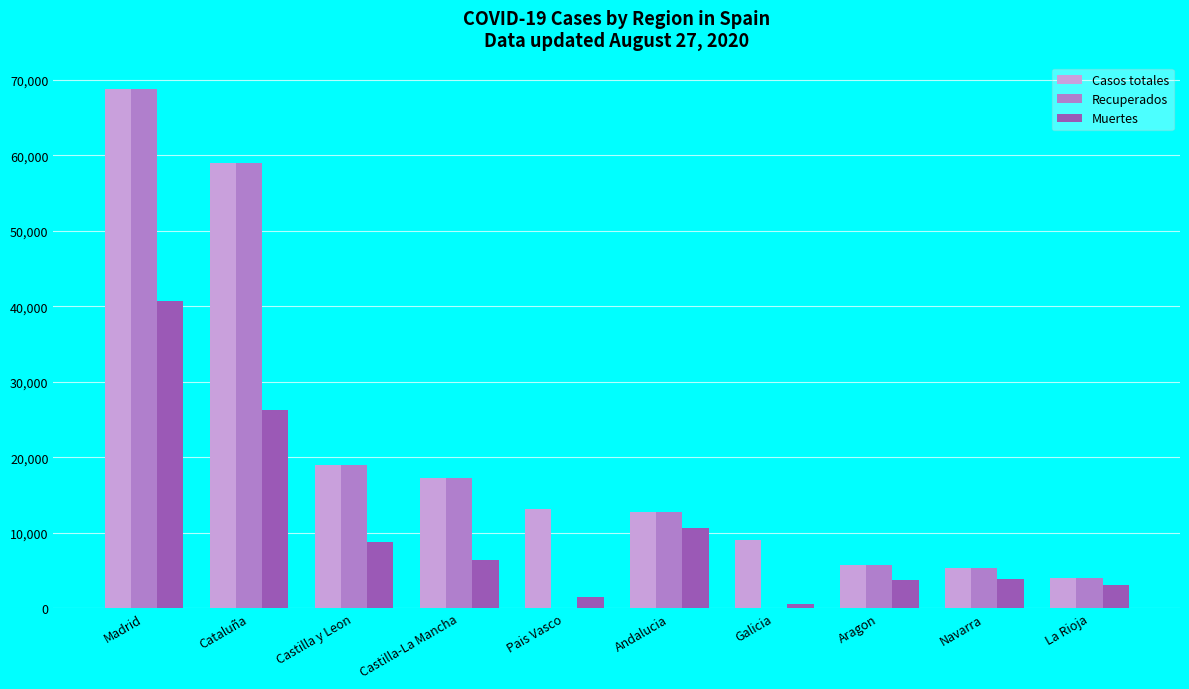

Is it true that Recuperados equals 4051 at La Rioja?

True